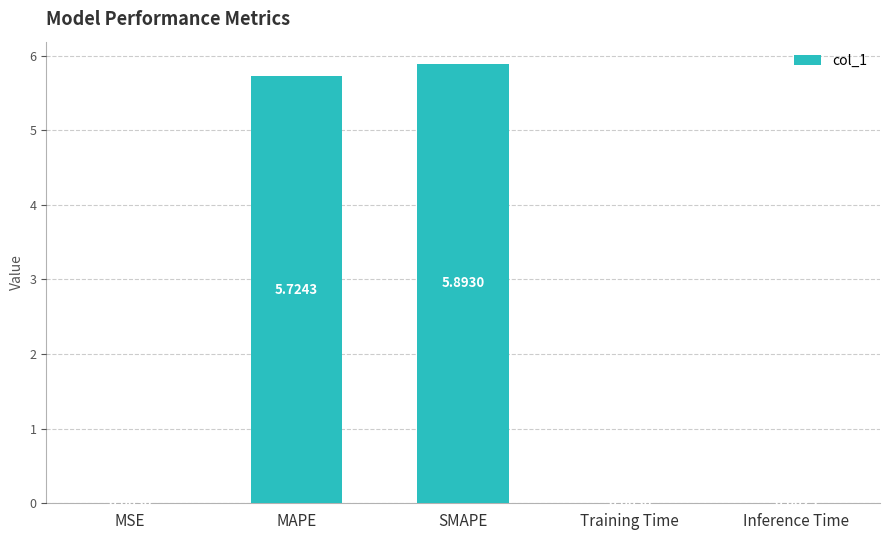

At which category does the chart reach its peak across all series?

SMAPE